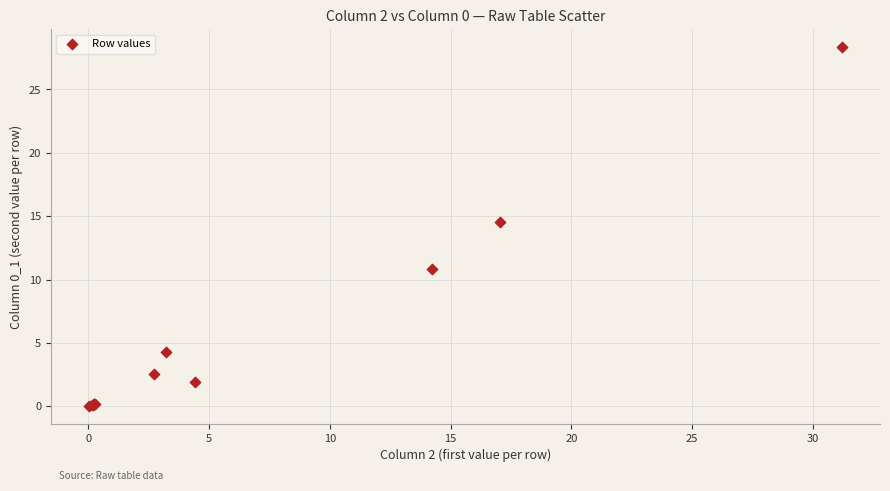

What Y value in the scatter plot is closest to 14?

14.5